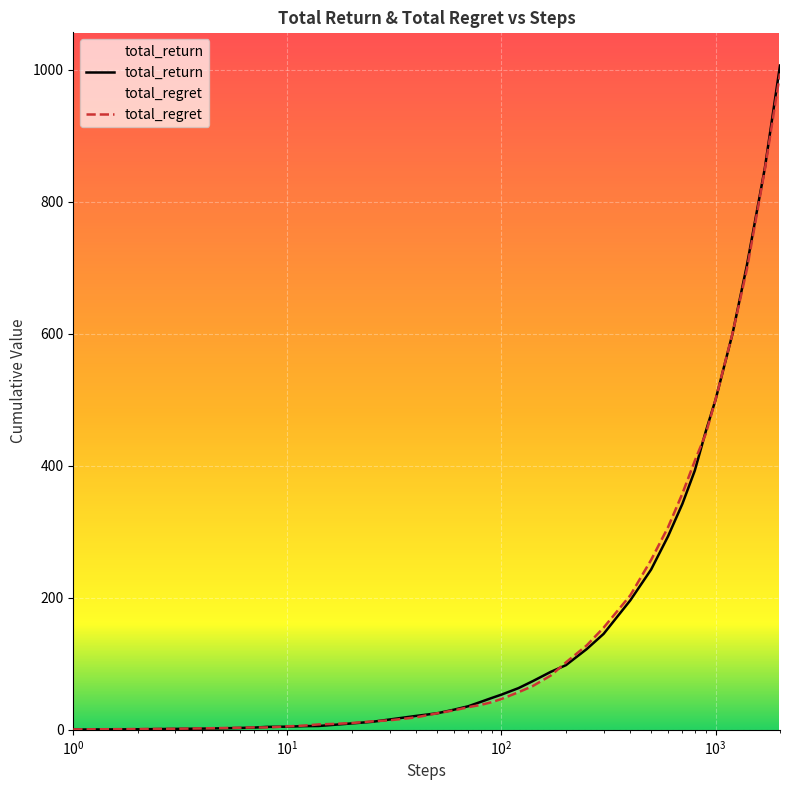

What is the spread (max minus min) of values at 17?

1.2